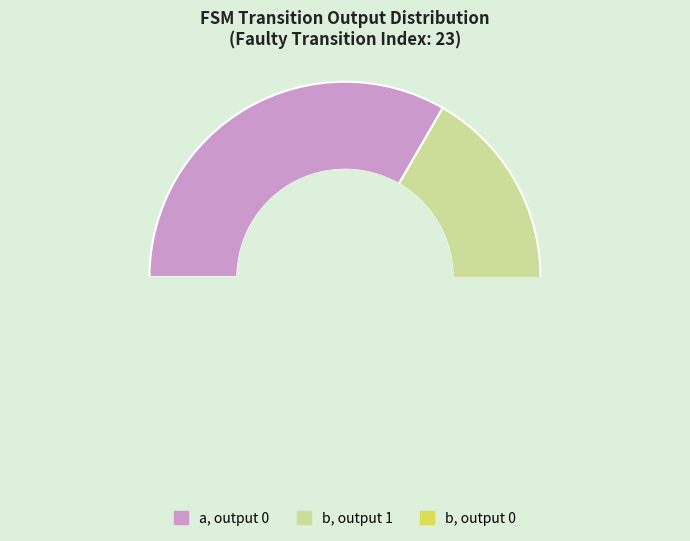

How many segments does this pie chart have?

3